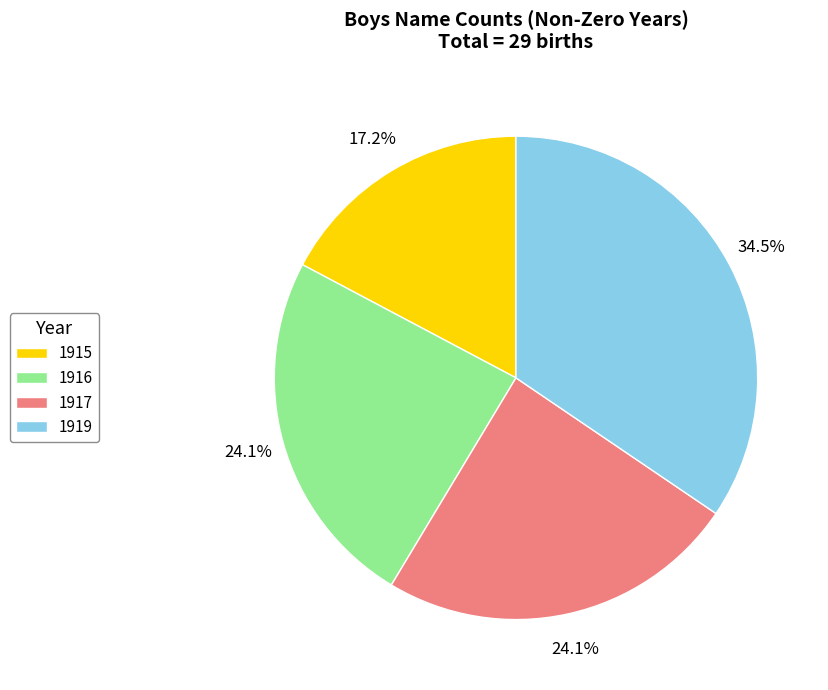

How many slices are in this pie chart?

4